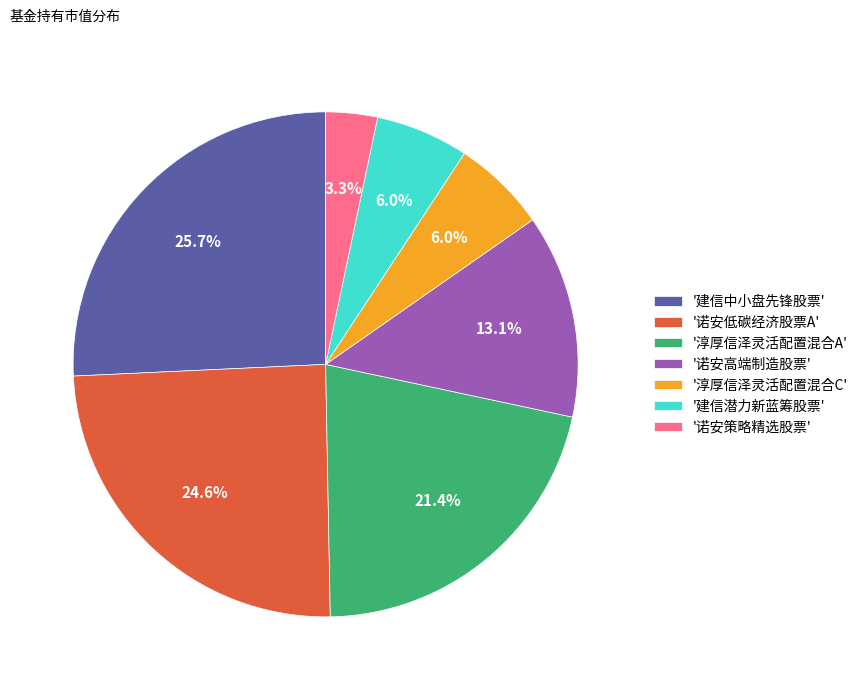

Which slice is the smallest?

'诺安策略精选股票'